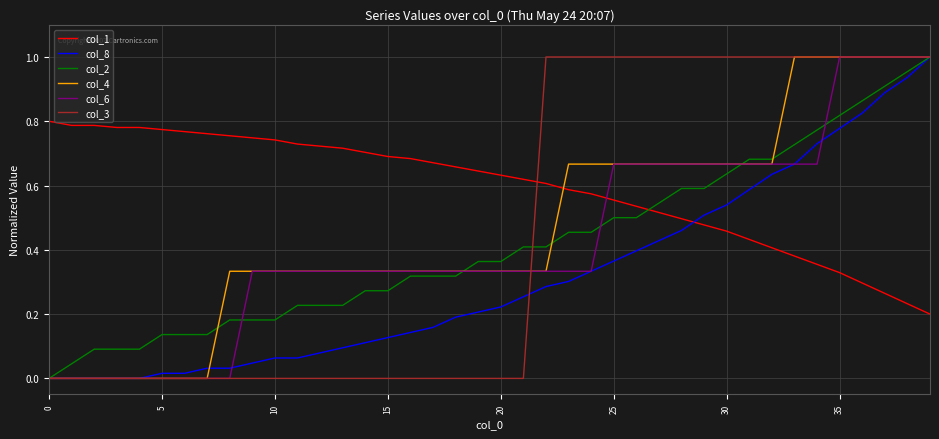

Which series has the largest total across all categories?

col_1